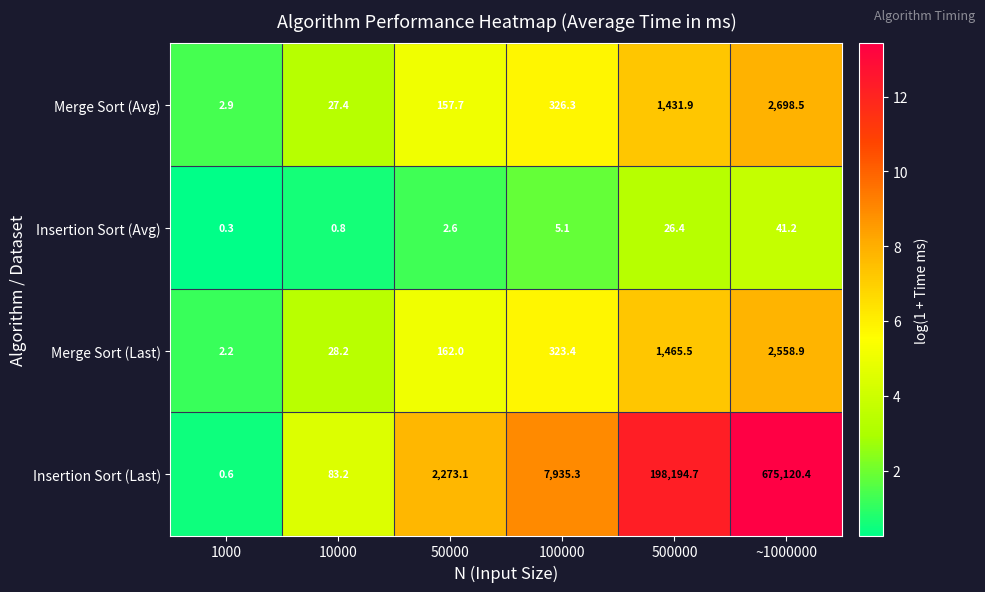

What is the spread (max minus min) of values at 1000?

2.6